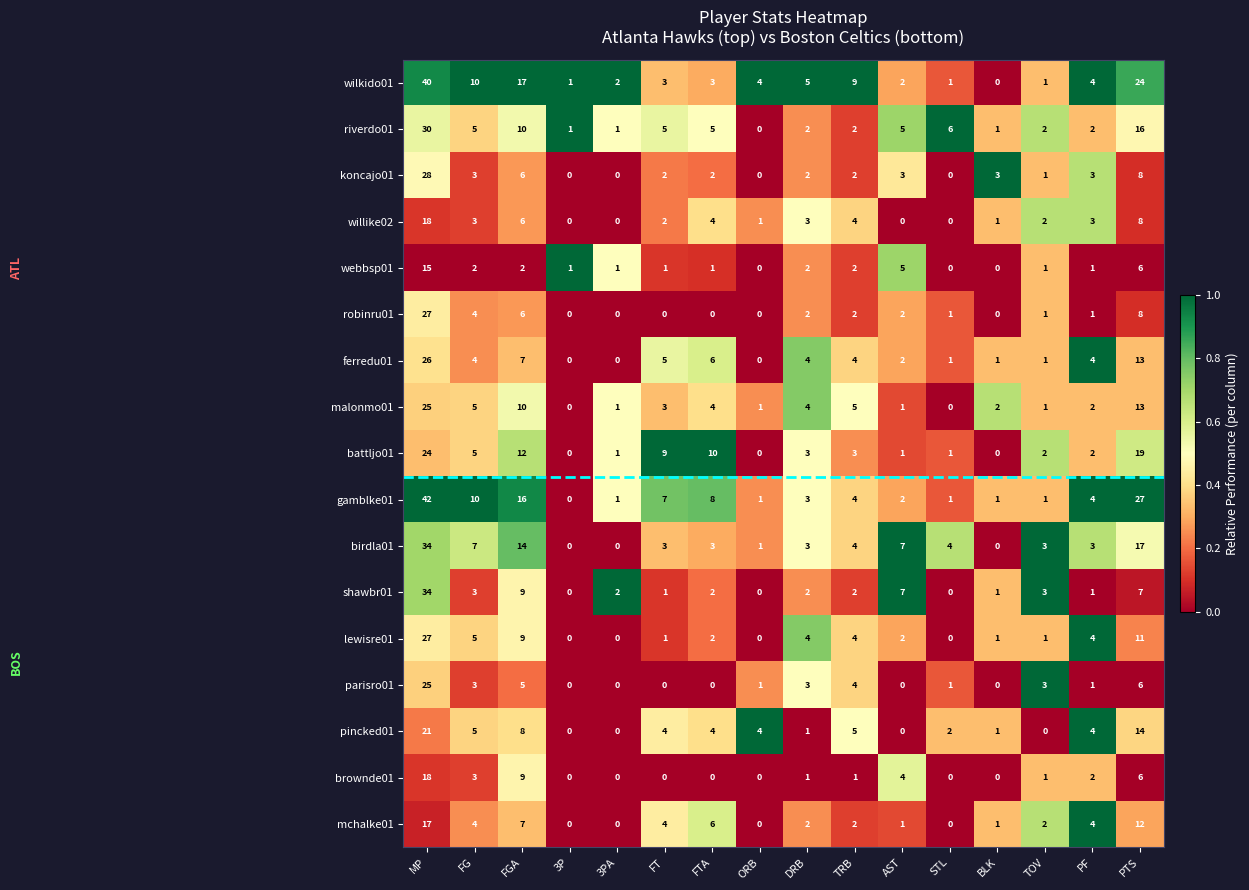

What is the total value across all series at FTA?

60